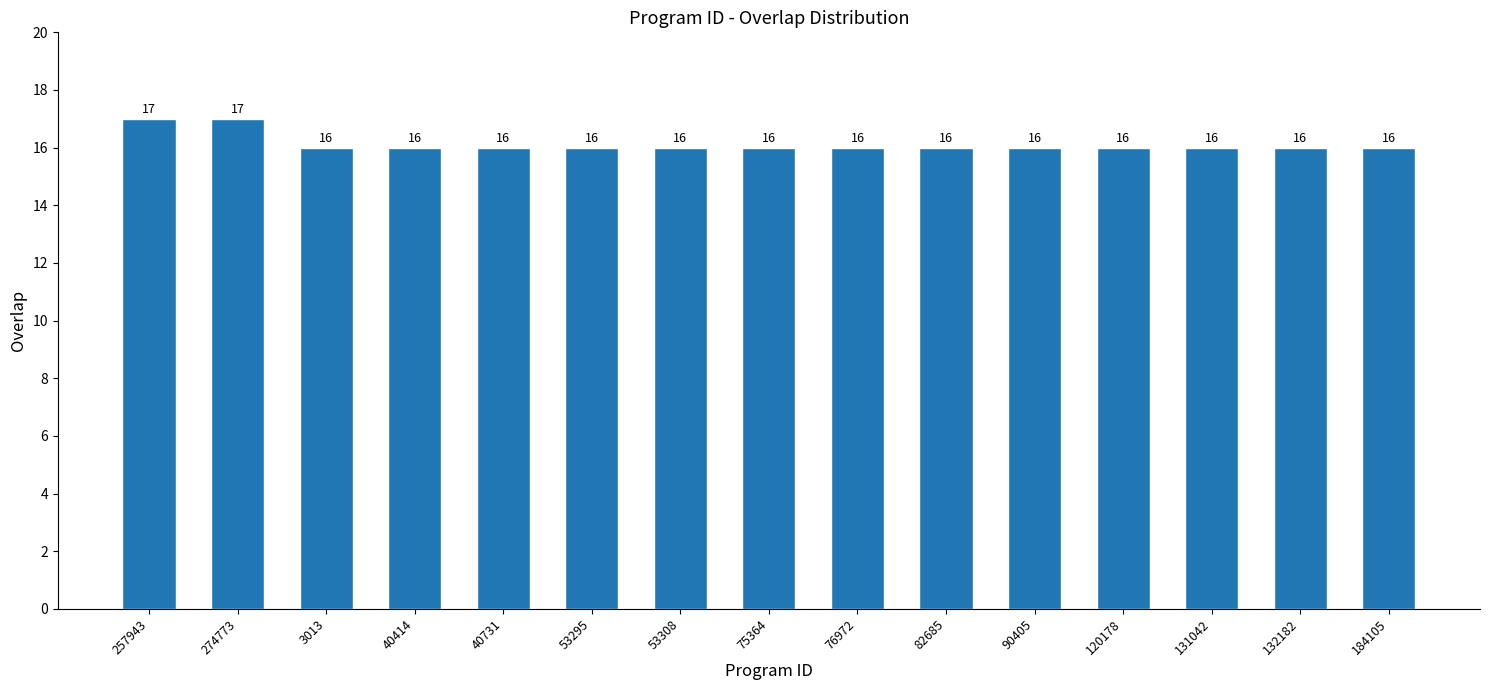

What is the label of the 9th bar from the right?

53308